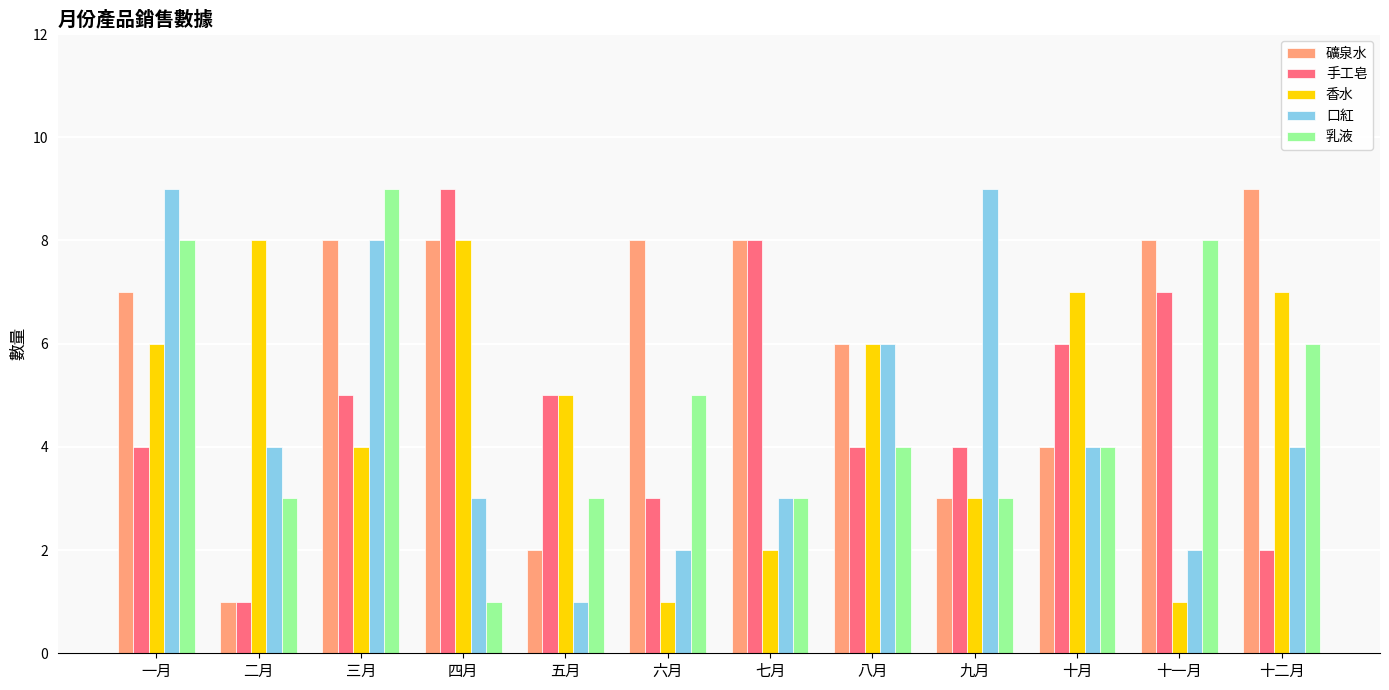

Read the 手工皂 value at 八月.

4